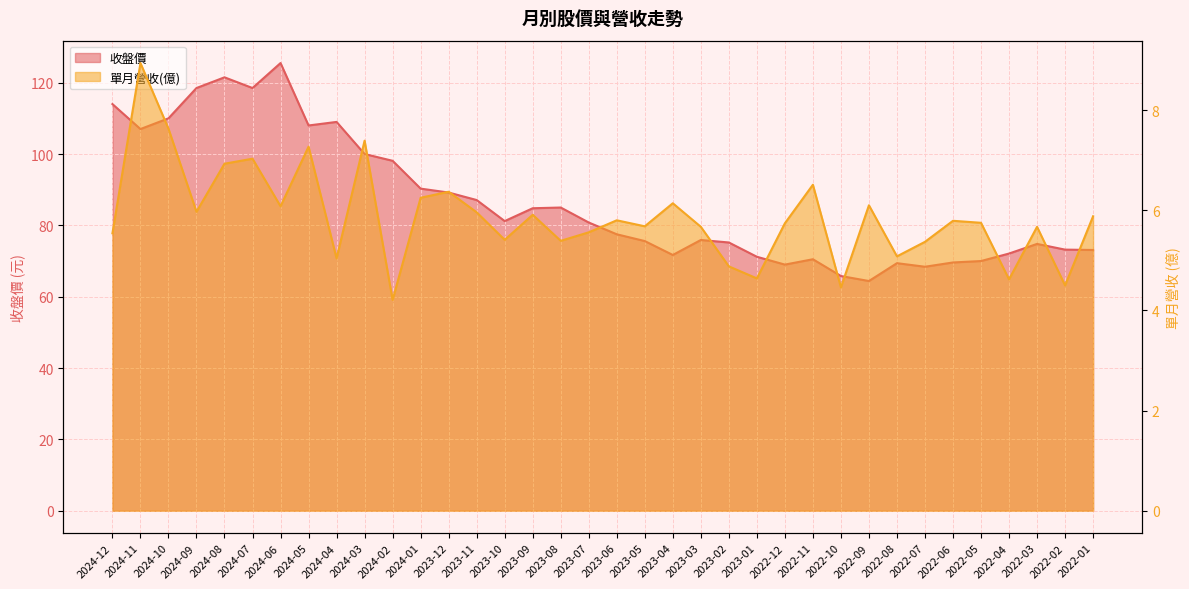

Reading left to right, what are all the values shown in this chart?

單月營收(億): 5.5	8.9	7.6	6.0	6.9	7.0	6.1	7.3	5.0	7.4	4.2	6.2	6.4	6.0	5.4	5.9	5.4	5.6	5.8	5.7	6.1	5.7	4.9	4.6	5.7	6.5	4.5	6.1	5.1	5.4	5.8	5.8	4.6	5.7	4.5	5.9
收盤價: 114.0	107.0	110.0	118.5	121.5	118.5	125.5	108.0	109.0	100.0	98.1	90.3	89.2	87.1	81.2	84.8	85.0	80.8	77.5	75.6	71.7	75.9	75.2	71.2	69.0	70.5	65.8	64.4	69.4	68.4	69.6	70.0	72.1	74.8	73.2	73.1